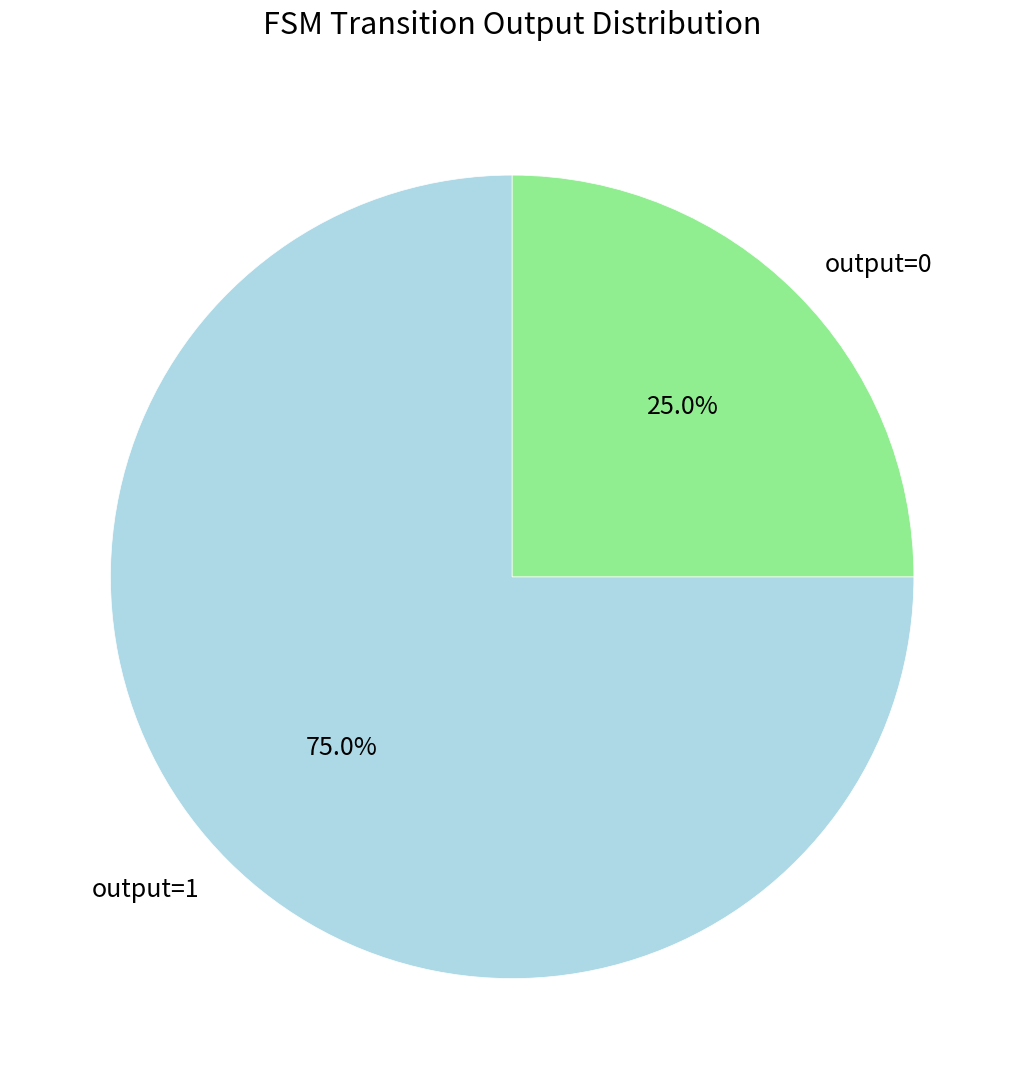

Rank the categories by value from highest to lowest.

output=1, output=0